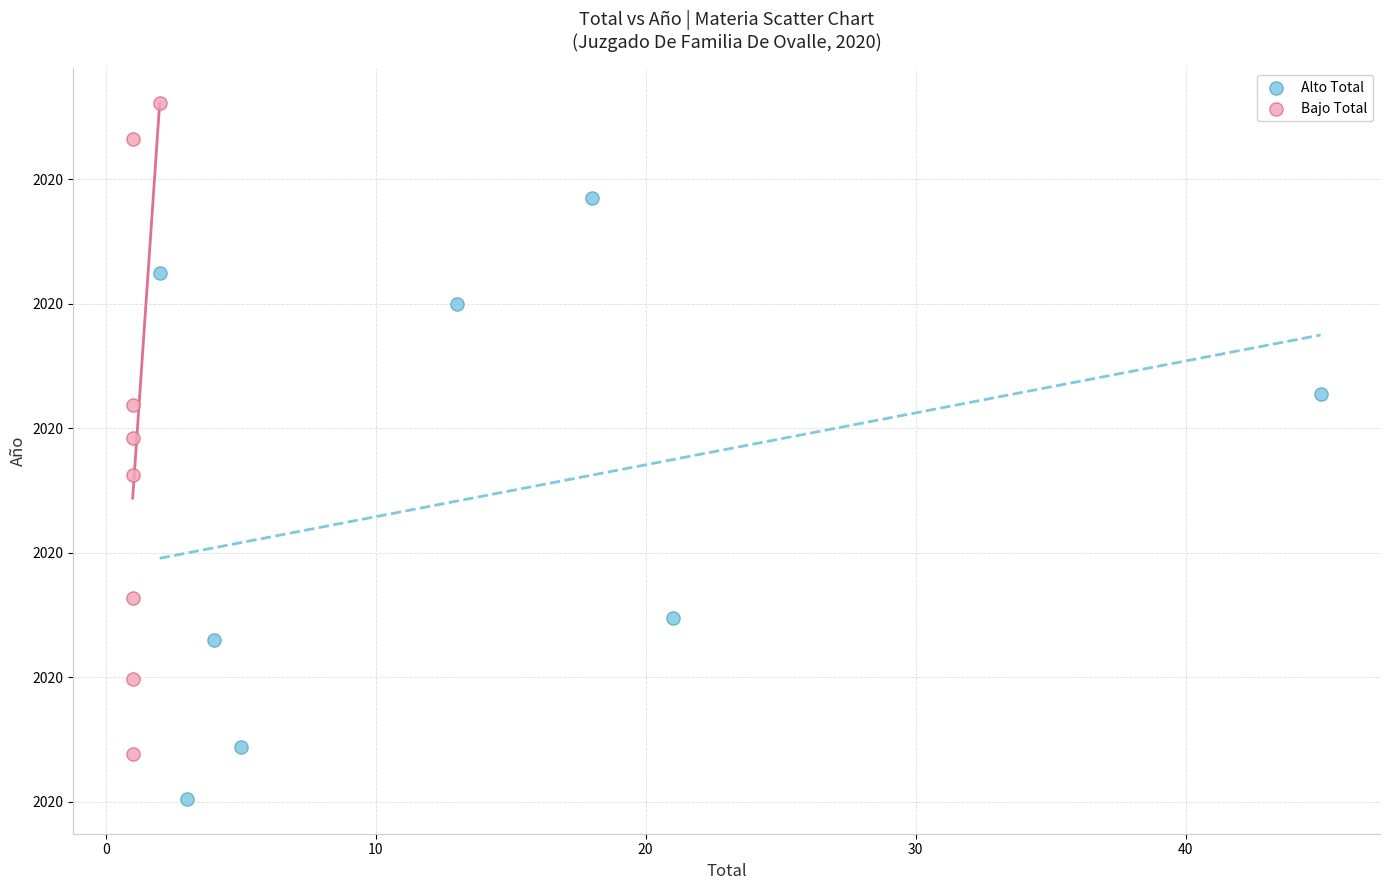

Which series has the largest Y range (max minus min)?

Bajo Total